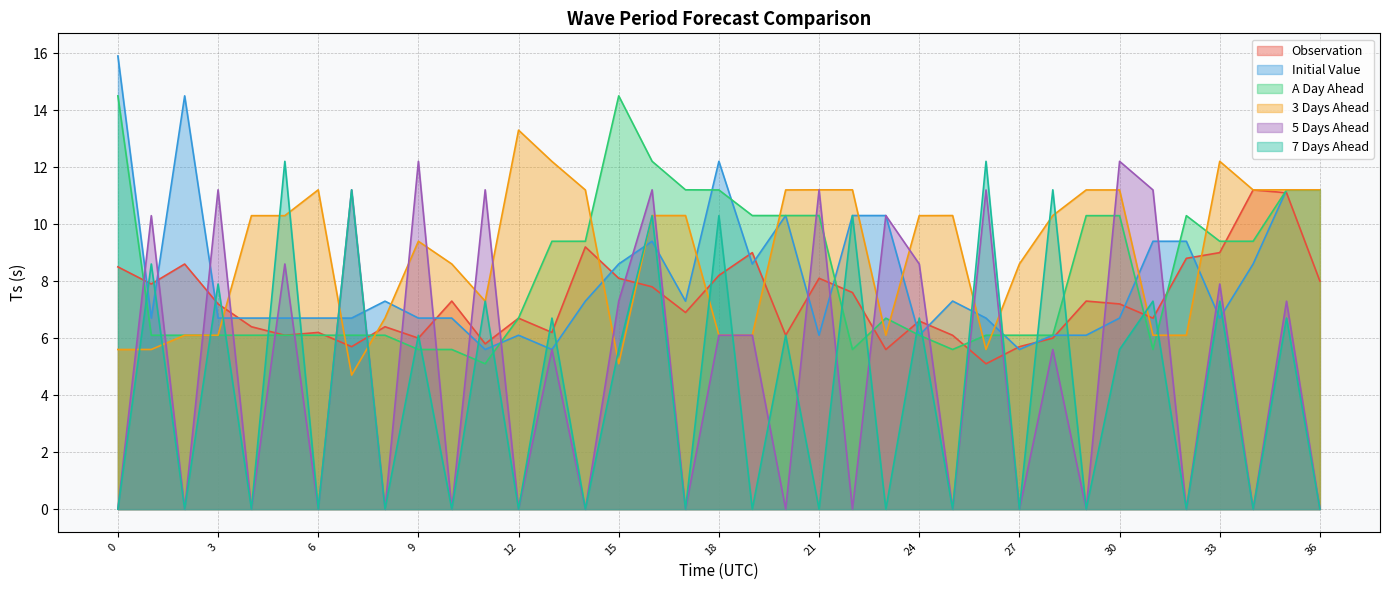

How many values in 5 Days Ahead are above zero?

20